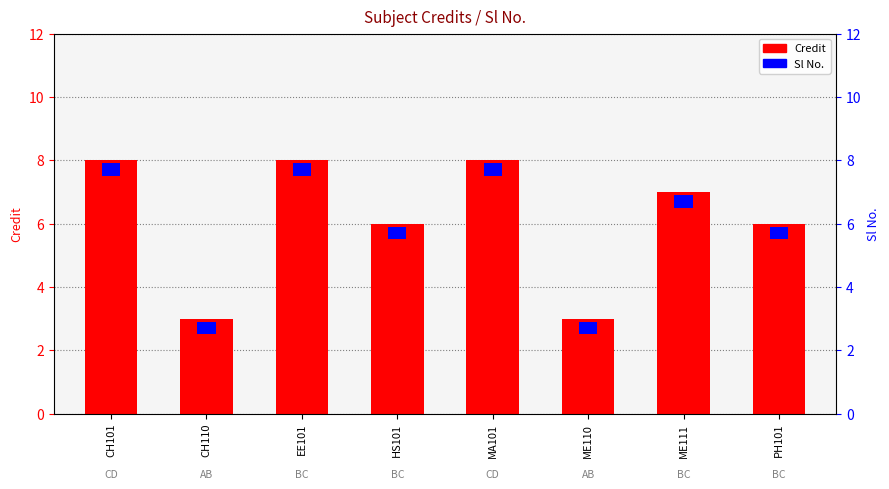

At which category does the chart reach its peak across all series?

CH101